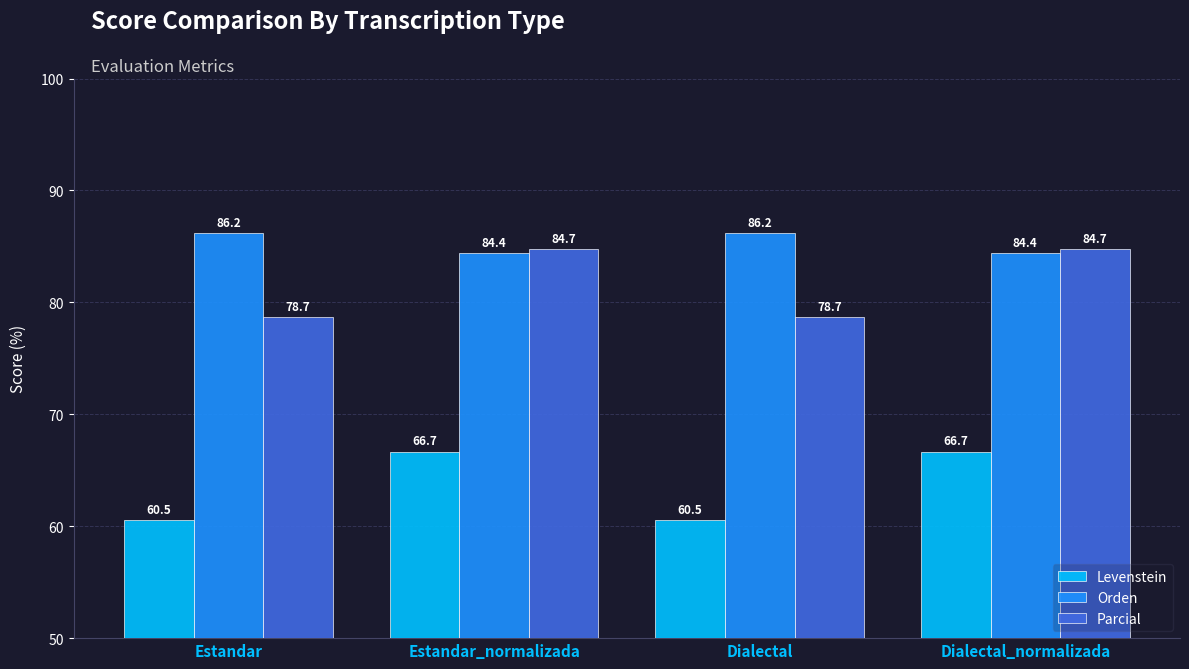

What is the greatest value displayed?

86.2